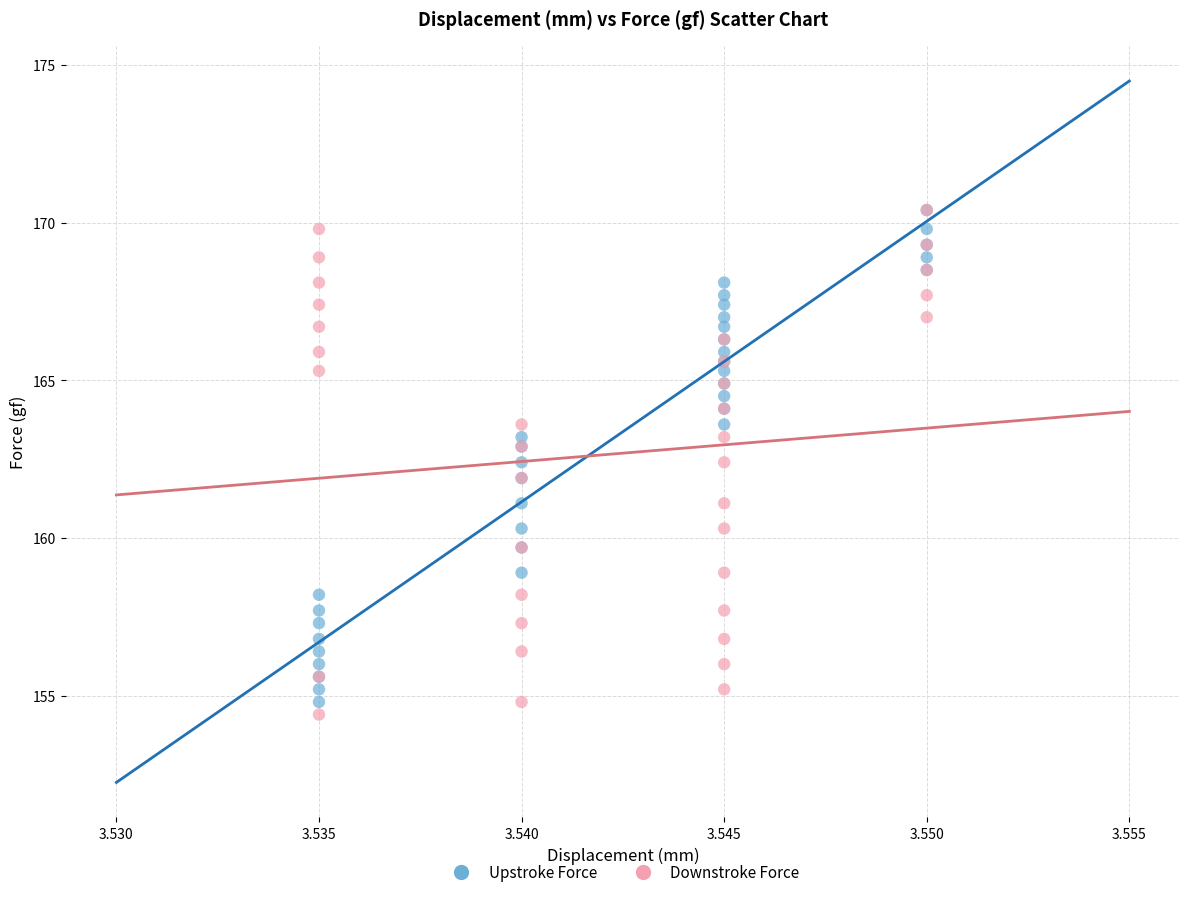

What are all the series names shown in the legend?

Upstroke Force, Downstroke Force